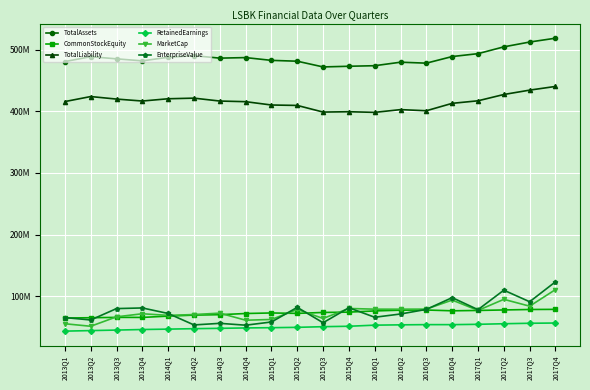

What is the approximate value of RetainedEarnings at 2015Q4?

50919000.0